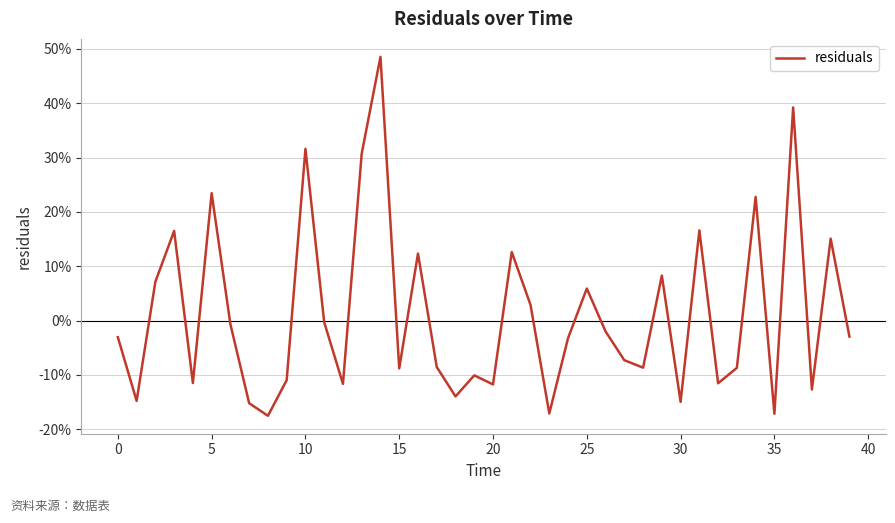

What is the difference between the second highest and minimum values?

0.6